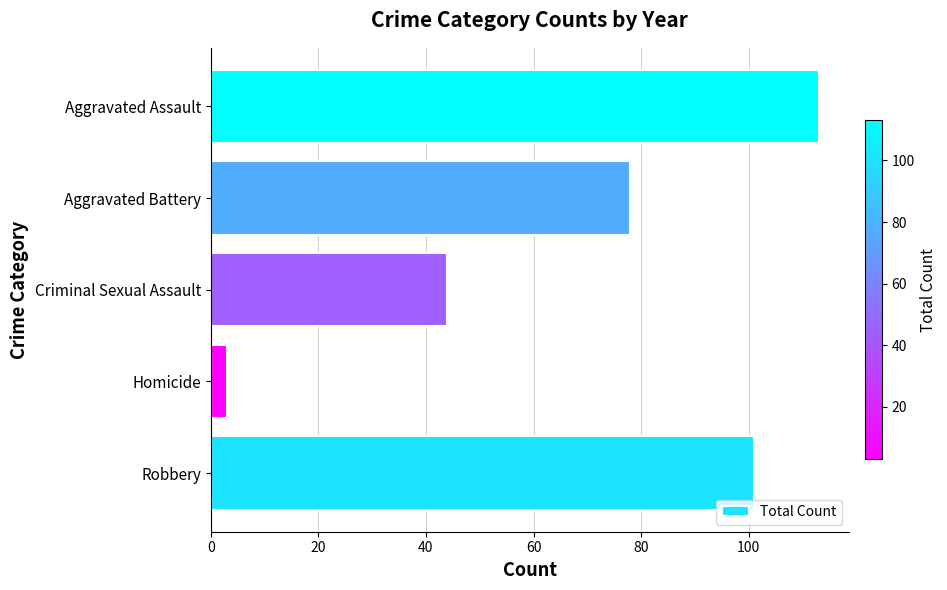

The chart shows a value of 113 at Aggravated Assault. True or false?

True